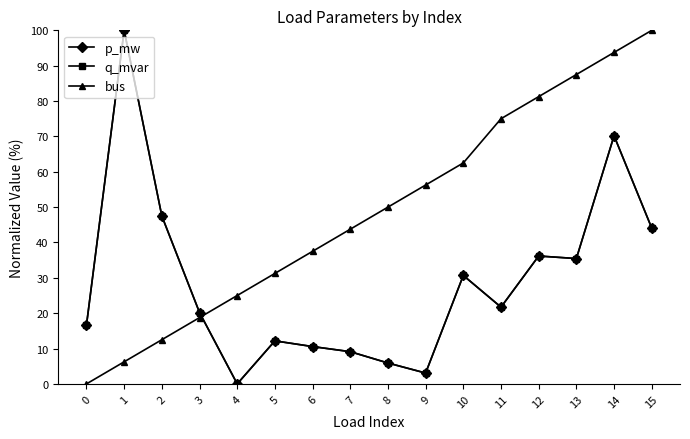

True or false: p_mw and q_mvar cross at least once.

True